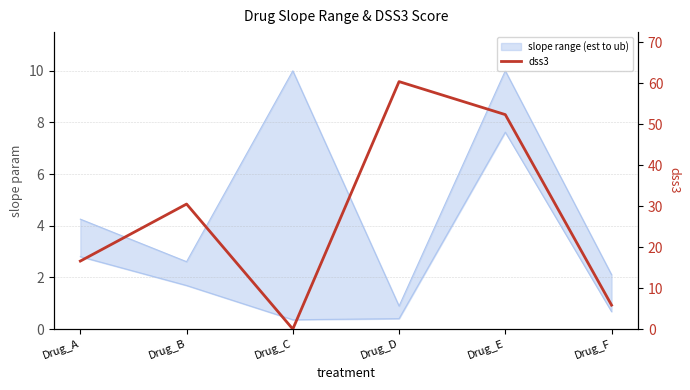

What is the sum of all values?

165.6